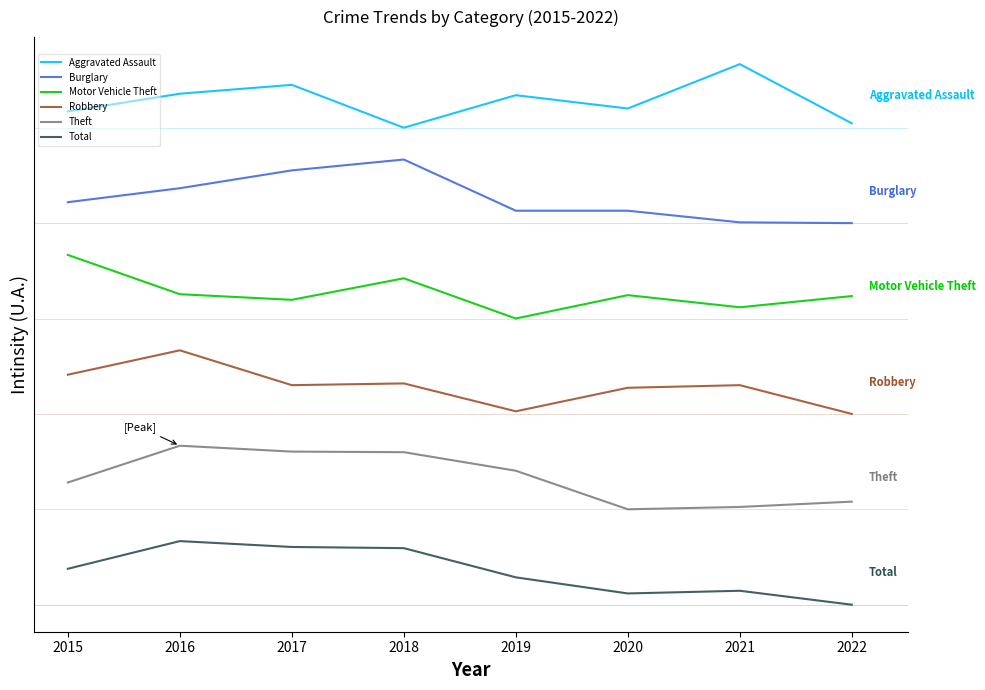

Which series has the widest spread of values?

Total